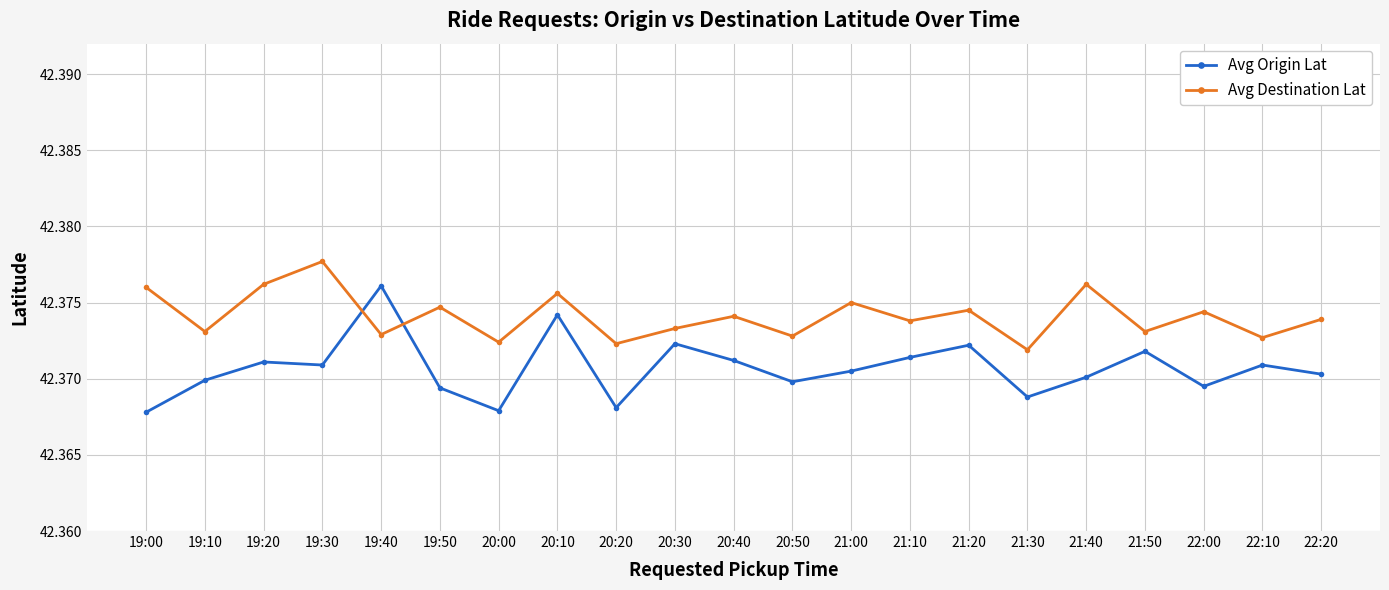

What are all the series names shown in the legend?

Avg Origin Lat, Avg Destination Lat